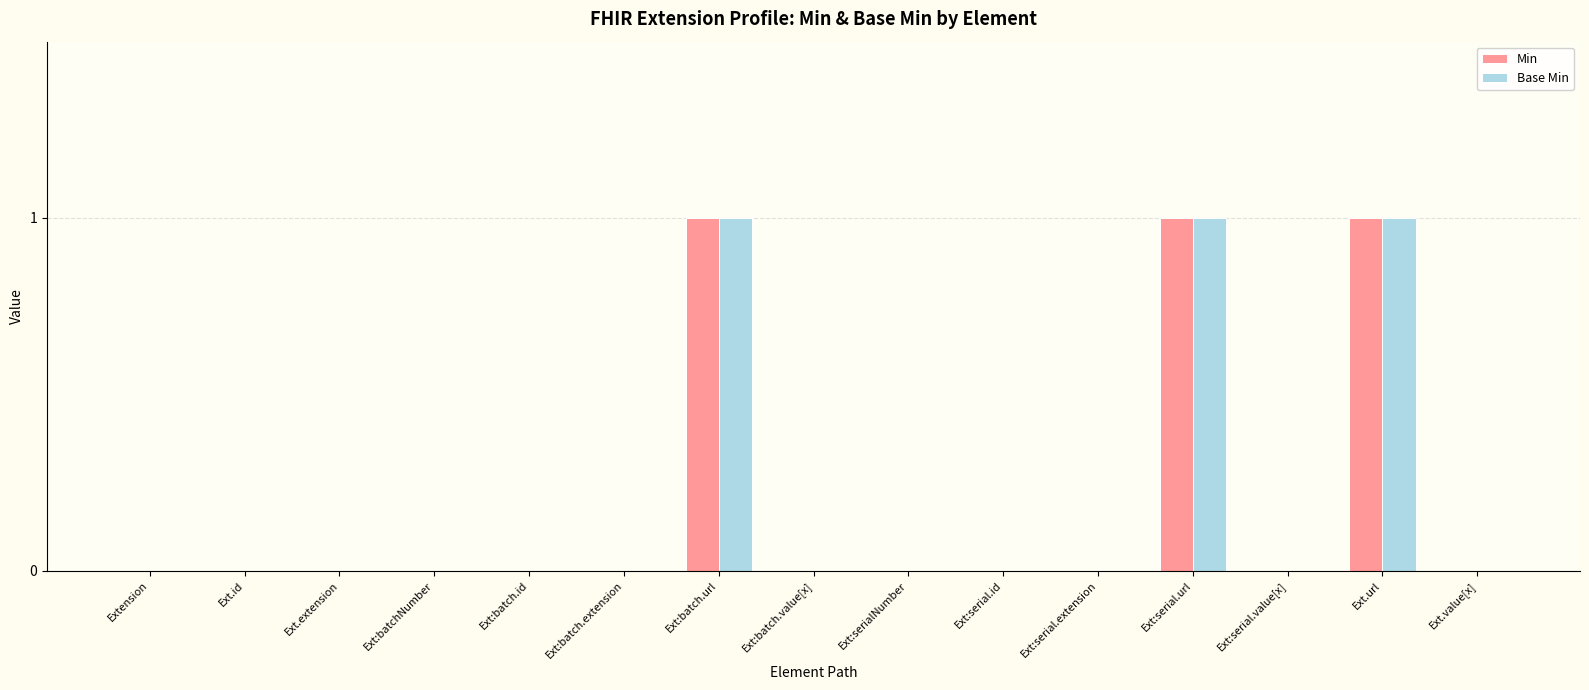

What is the sum of all Min values?

3